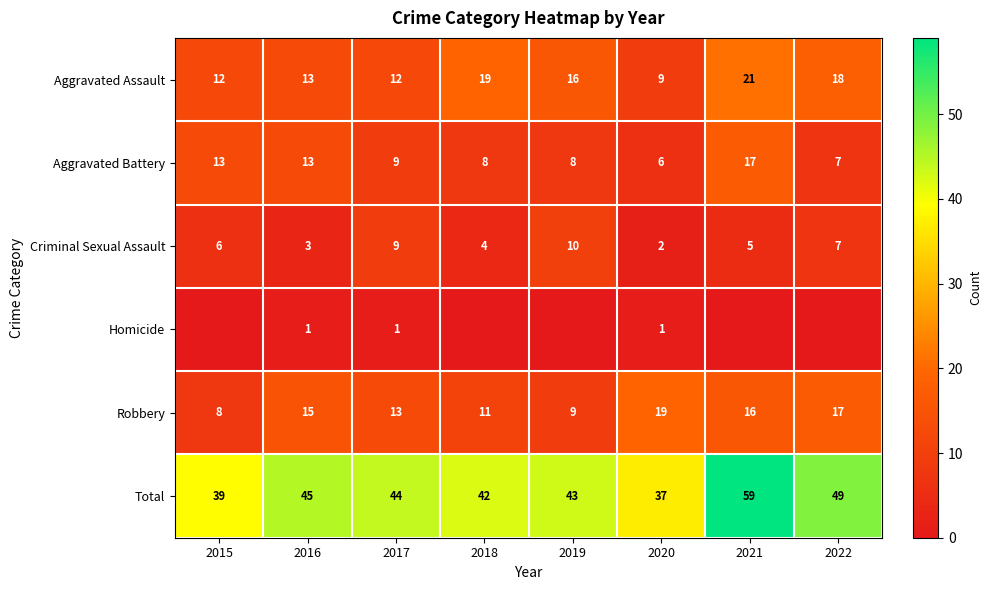

What is the average value of the Aggravated Assault series?

15